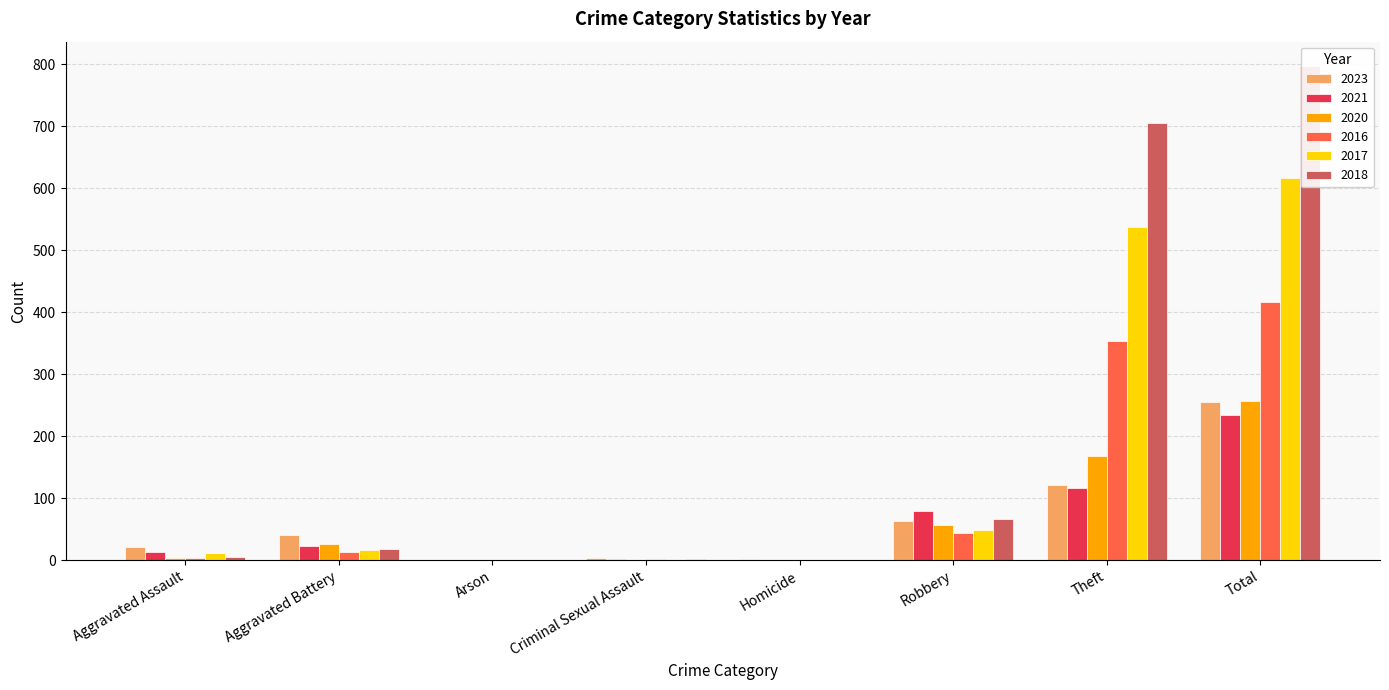

Which label corresponds to the smallest value in the chart?

Arson